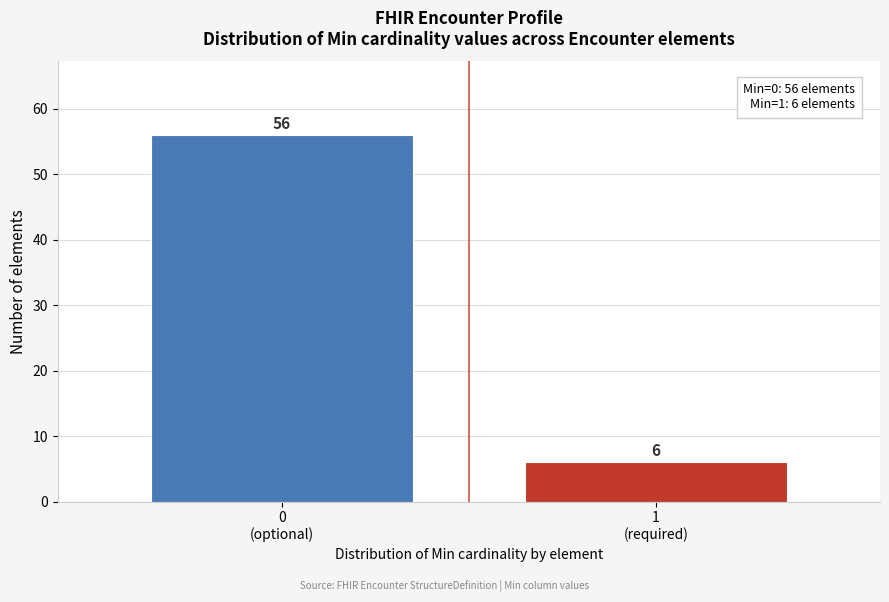

Reading left to right, list all the values displayed in this chart.

56	6